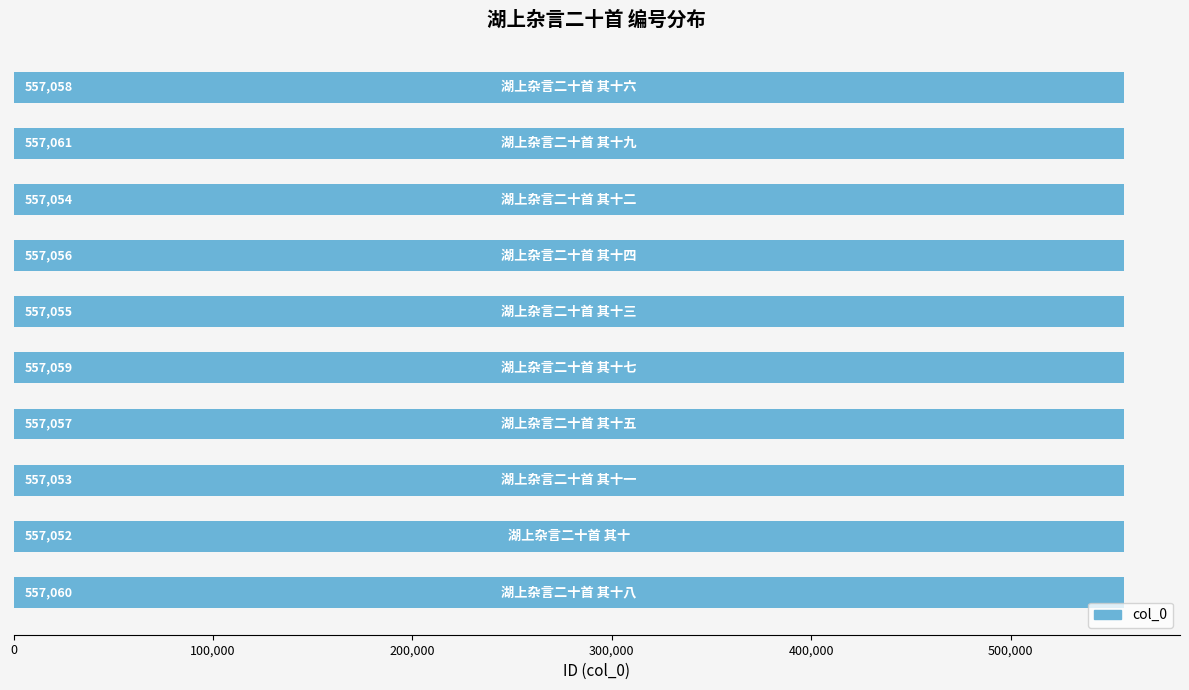

Reading bottom to top, what are all the values shown in this chart?

557060	557052	557053	557057	557059	557055	557056	557054	557061	557058